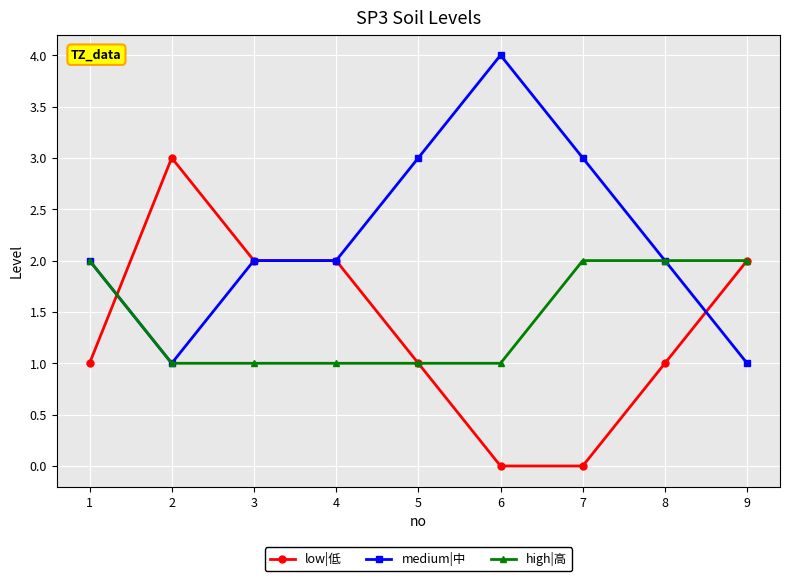

How many series are shown in this chart?

3